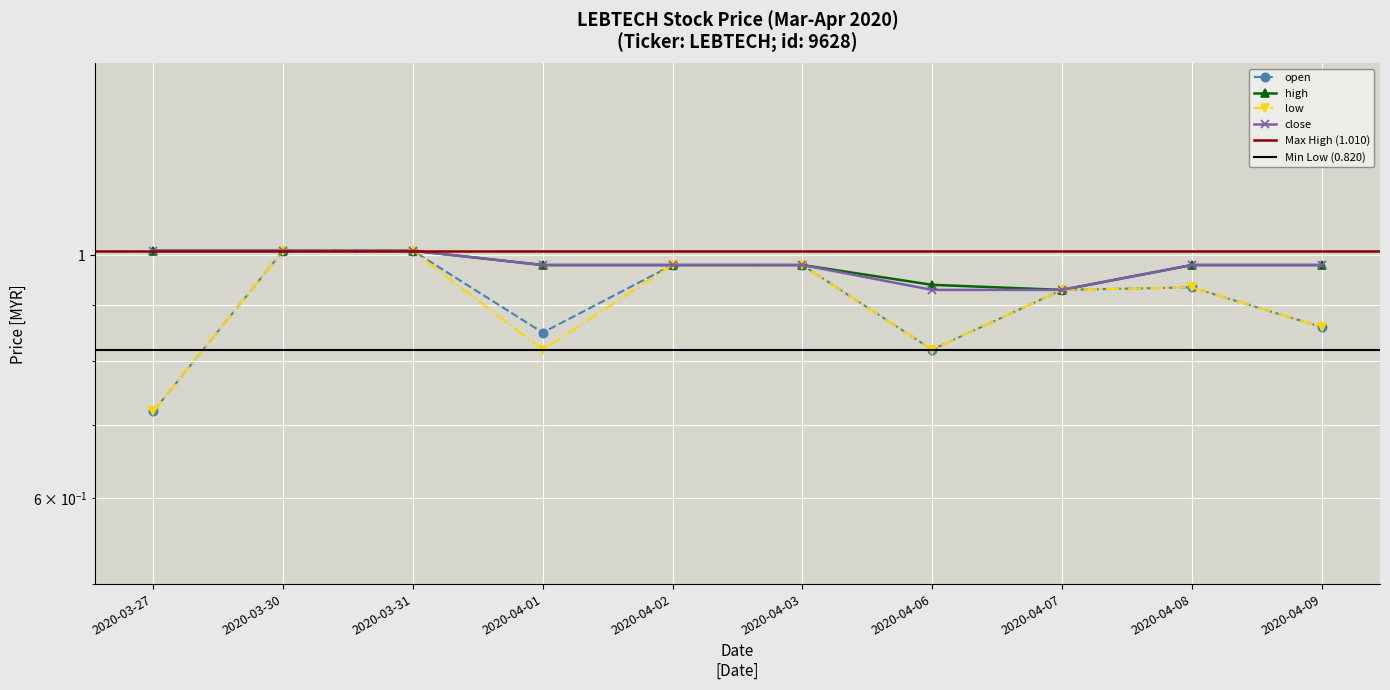

Which category has the highest value across all series?

2020-03-30